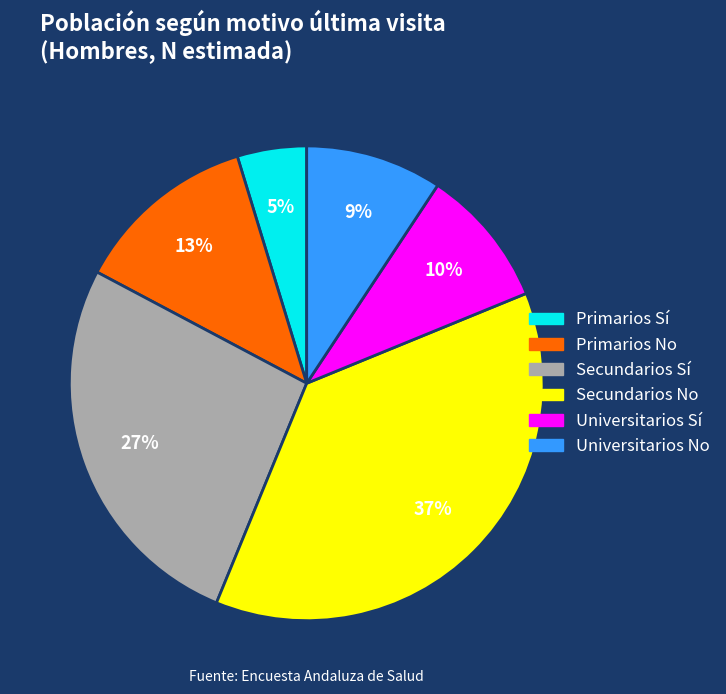

Combined, do Universitarios Sí and Secundarios Sí account for over 50%?

No